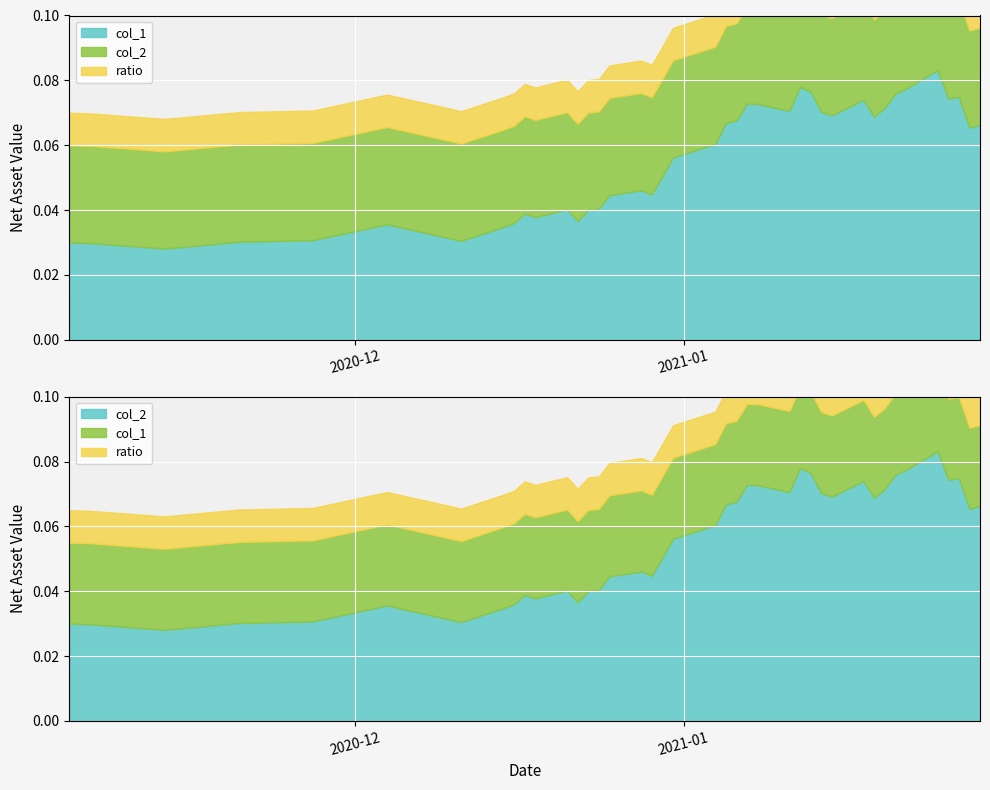

Rank the categories by col_1 value from lowest to highest.

2020-11-13, 2020-11-06, 2020-11-04, 2020-11-20, 2020-12-11, 2020-11-27, 2020-12-15, 2020-12-04, 2020-12-16, 2020-12-22, 2020-12-18, 2020-12-17, 2020-12-23, 2020-12-21, 2020-12-24, 2020-12-25, 2020-12-29, 2020-12-28, 2020-12-30, 2020-12-31, 2021-01-04, 2021-01-28, 2021-01-29, 2021-01-05, 2021-01-06, 2021-01-19, 2021-01-15, 2021-01-14, 2021-01-11, 2021-01-20, 2021-01-08, 2021-01-07, 2021-01-18, 2021-01-26, 2021-01-27, 2021-01-21, 2021-01-13, 2021-01-22, 2021-01-12, 2021-01-25